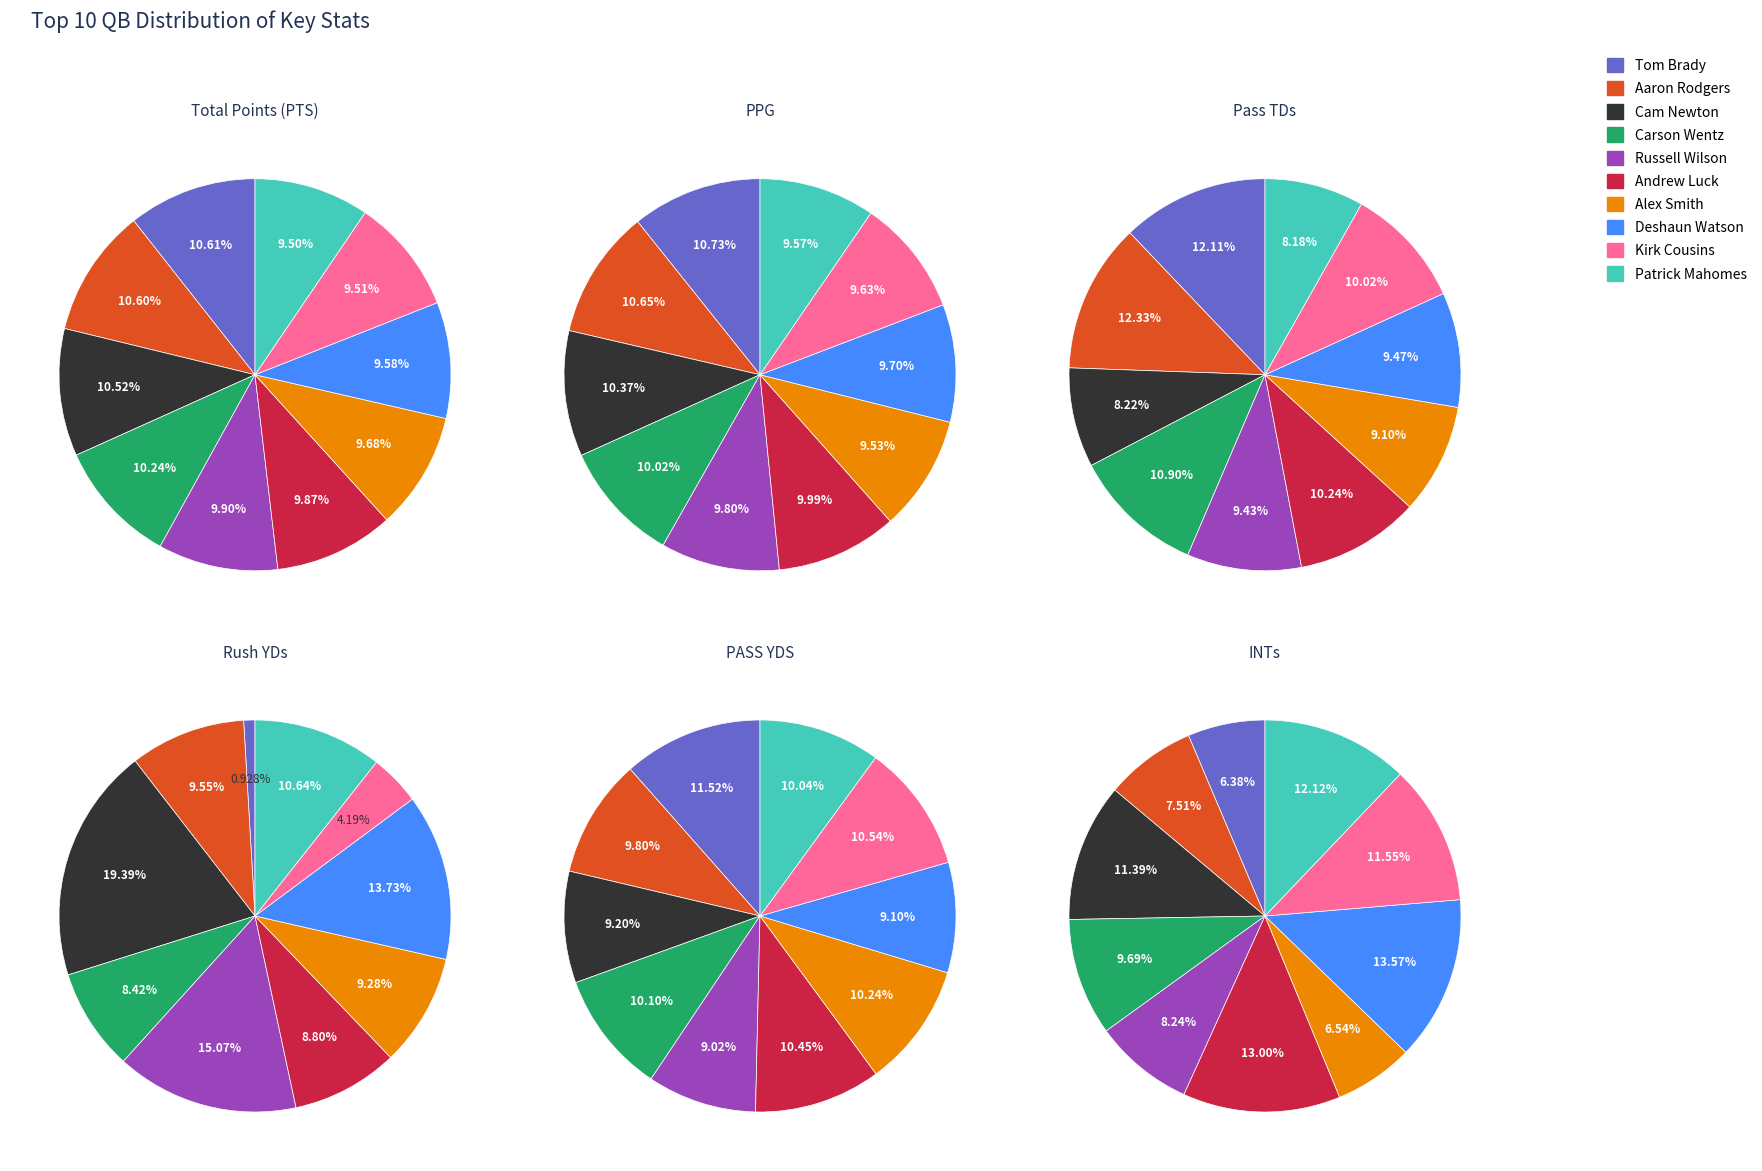

What percentage is NOT represented by Carson Wentz?

89.8%